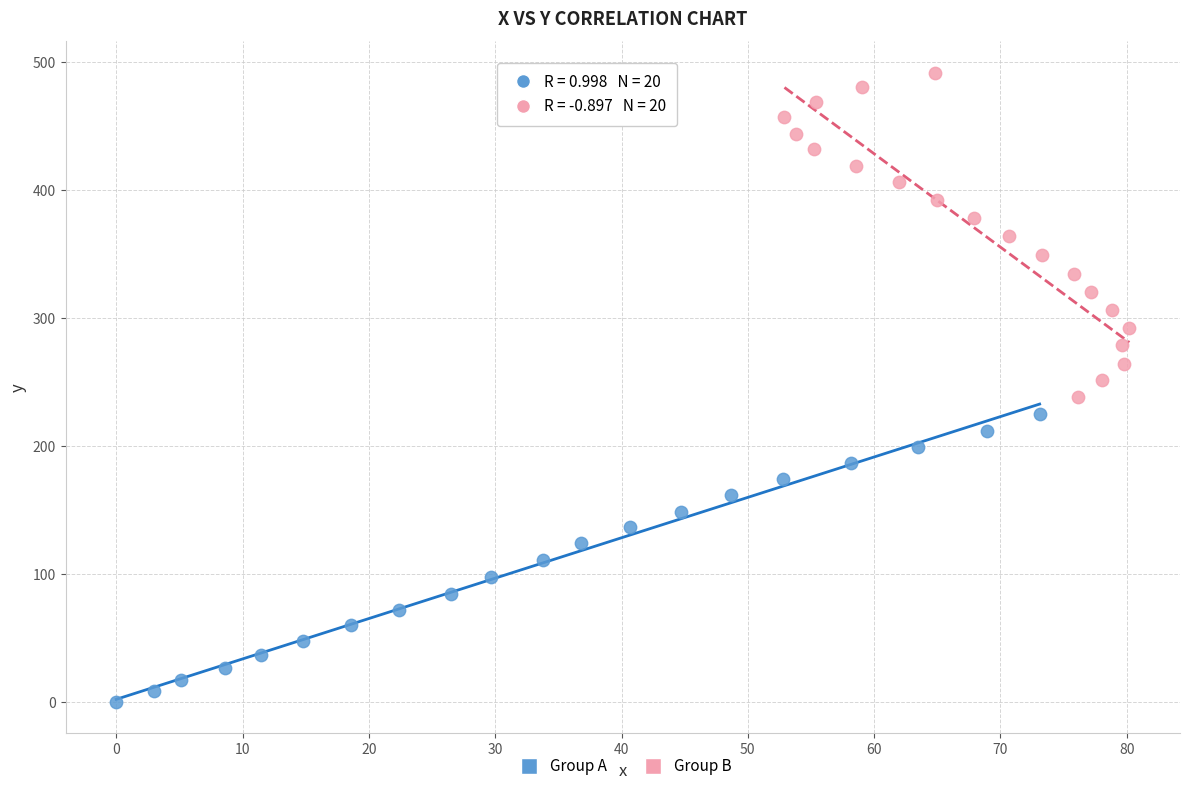

Which series contains the highest Y value?

Group B